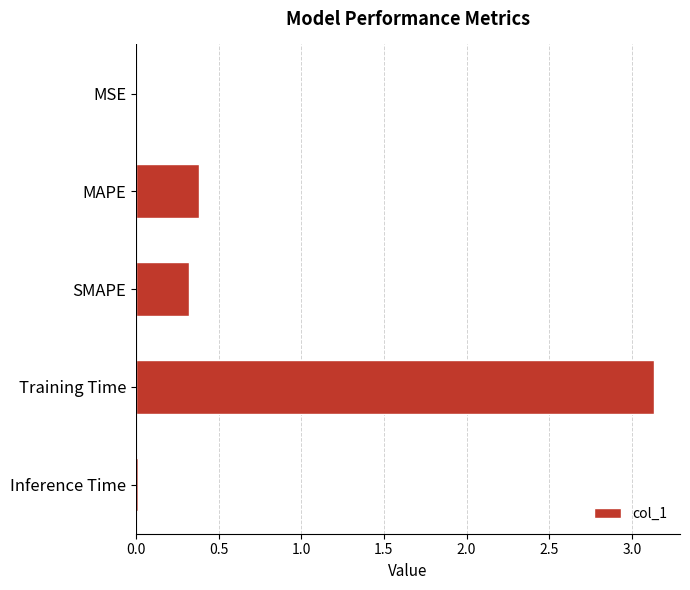

Is it true that the value at SMAPE is 0.3?

True